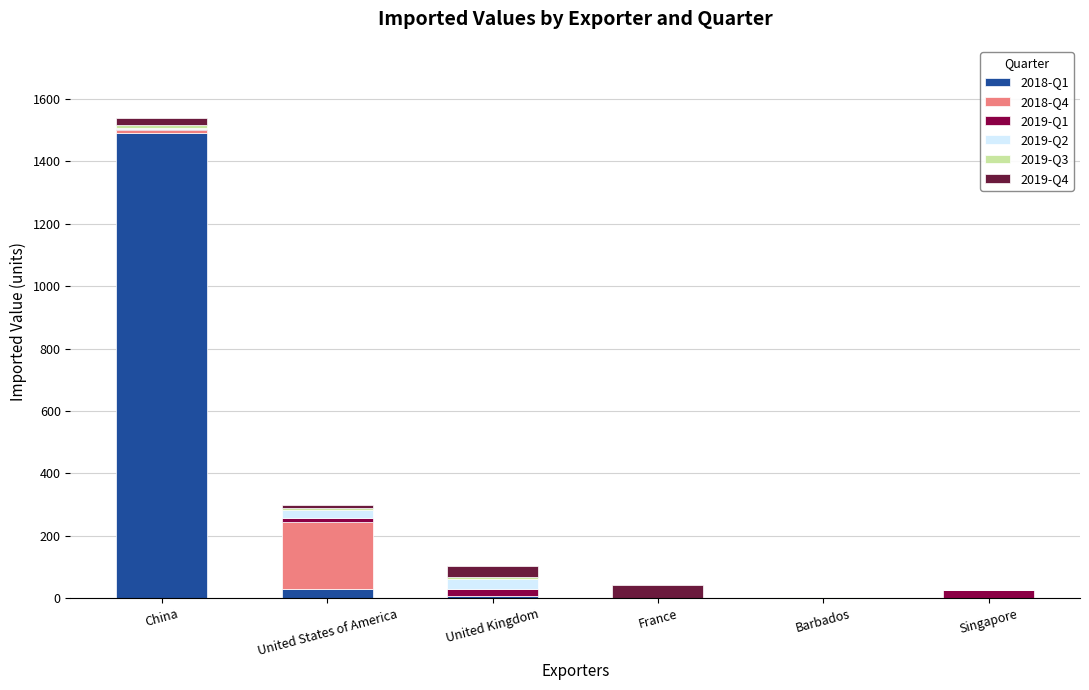

At which category is the sum across all series the highest?

China